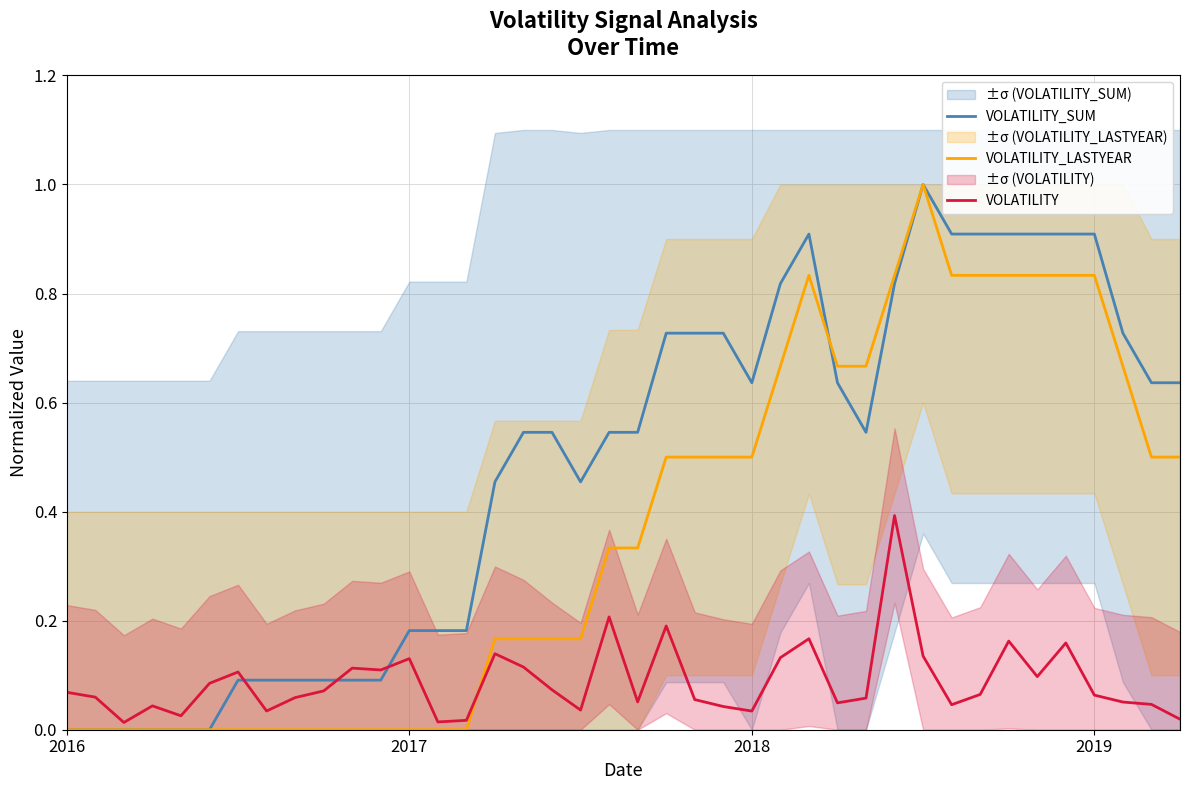

True or false: VOLATILITY has more than 1 points higher than both neighbors.

True